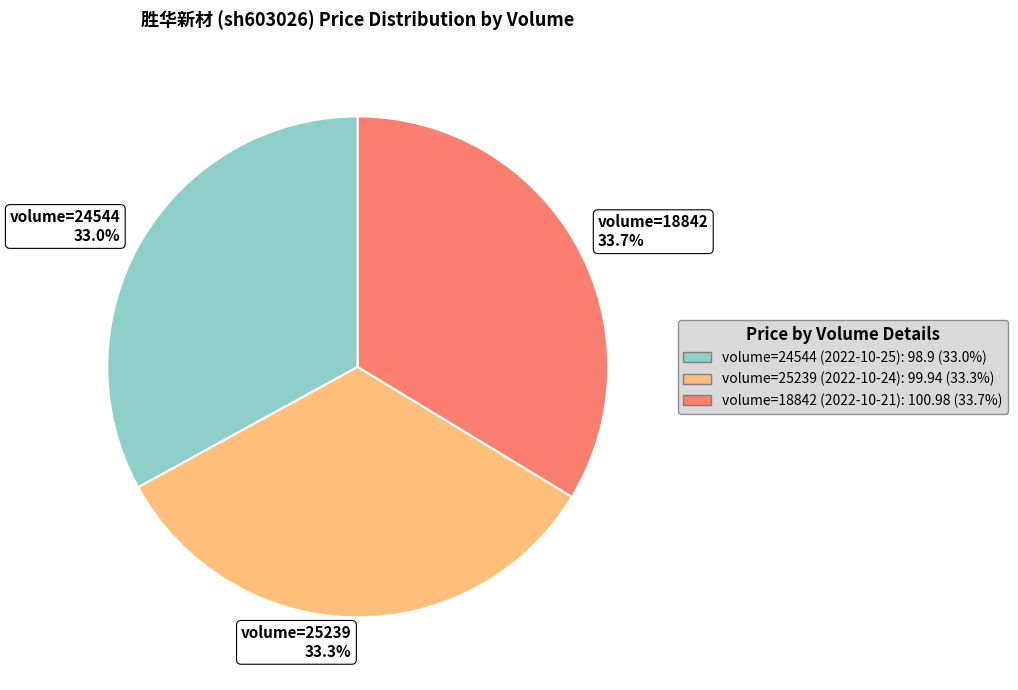

What is the ratio of the value at volume=18842 33.7% to the value at volume=24544 33.0%?

1.0